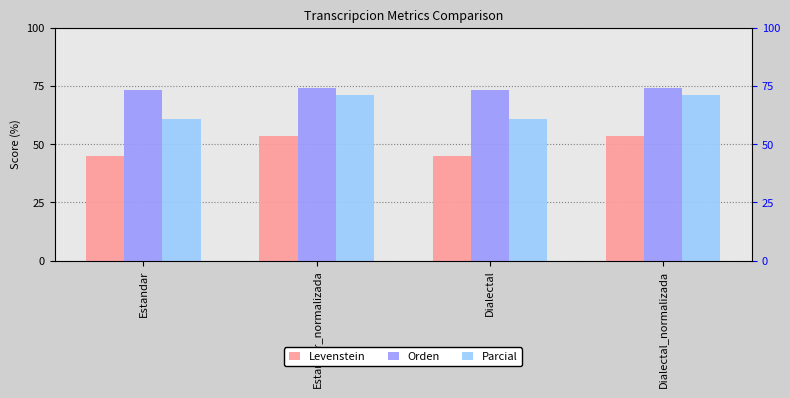

What is the difference between the Parcial values at Estandar_normalizada and Dialectal?

10.4